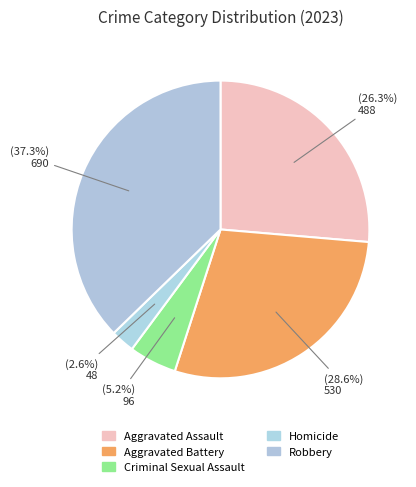

What percentage do Aggravated Assault and Aggravated Battery together represent?

55.0%